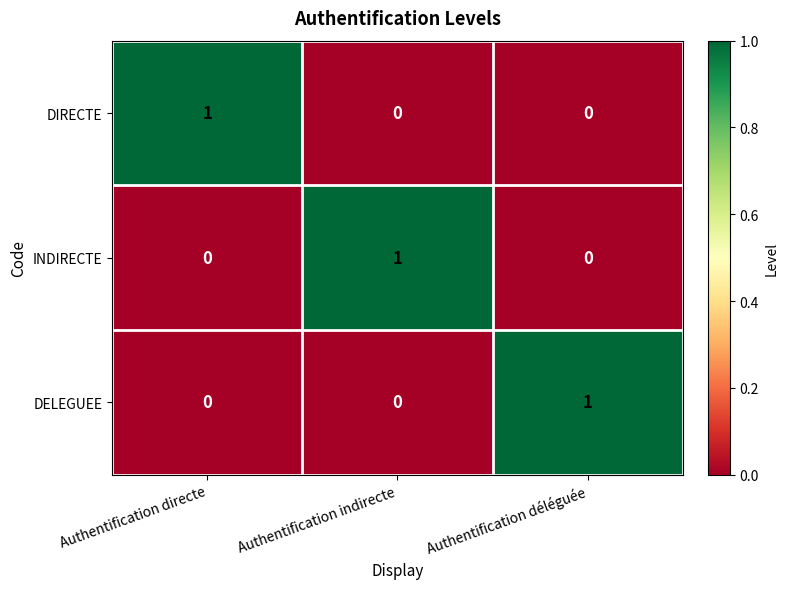

At how many categories does at least one series exceed 0?

3